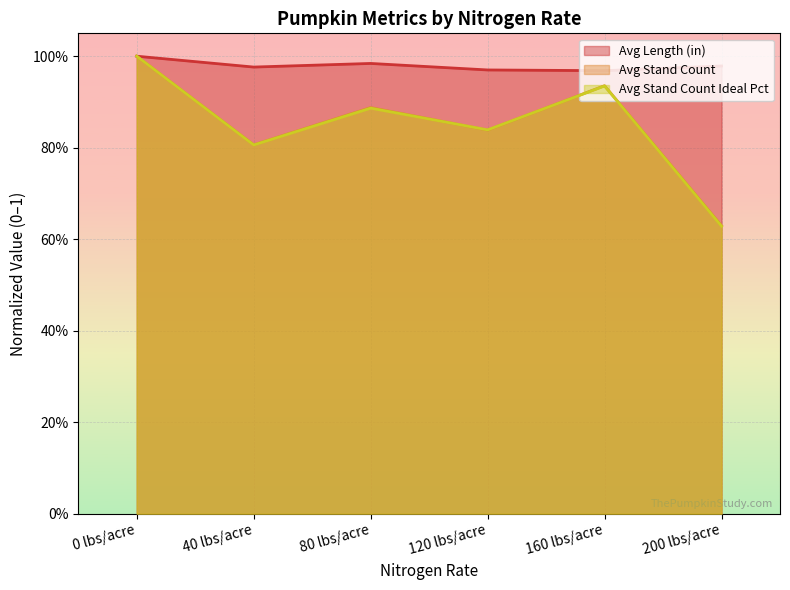

How many lines are shown in the chart?

3